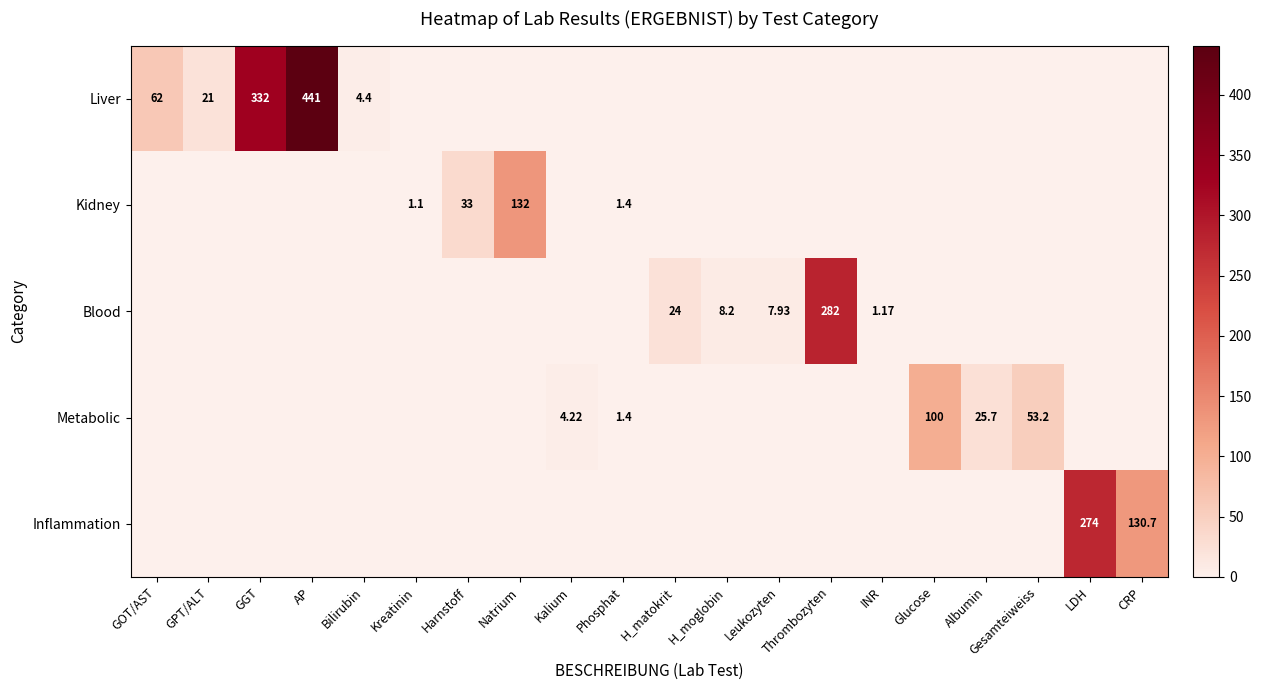

Which series changed the most between GGT and Thrombozyten?

row_0